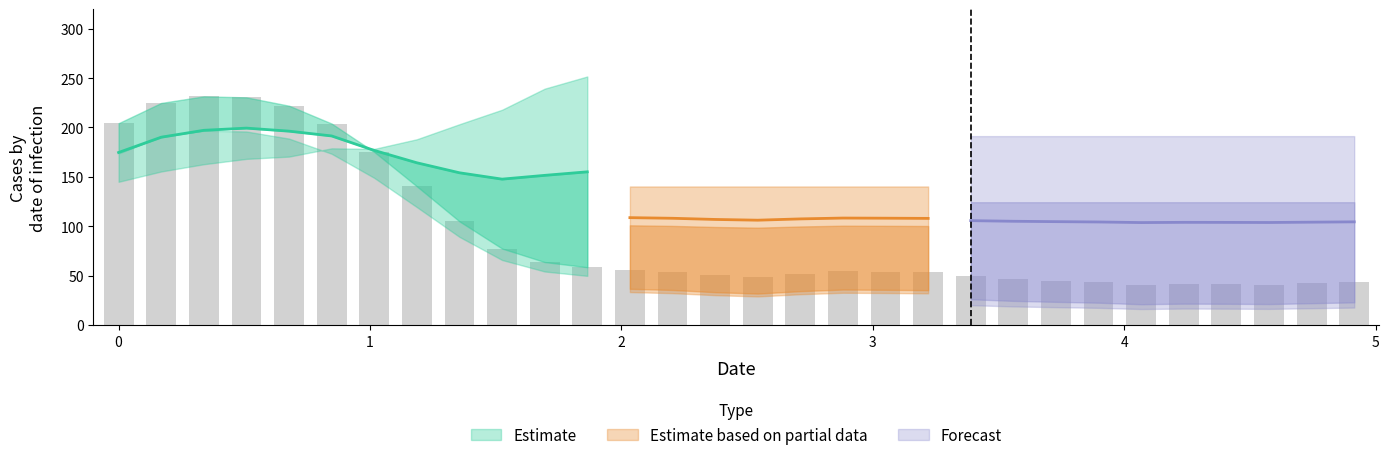

What is the average value of the Y0 series?

93.1